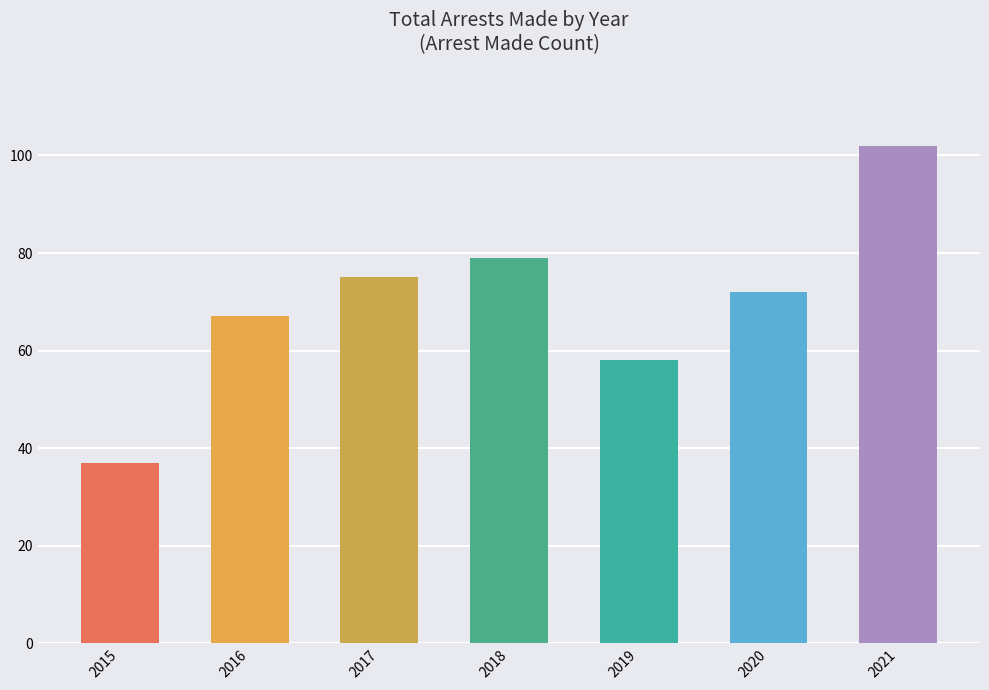

Which has a higher value, 2020 or 2017?

2017